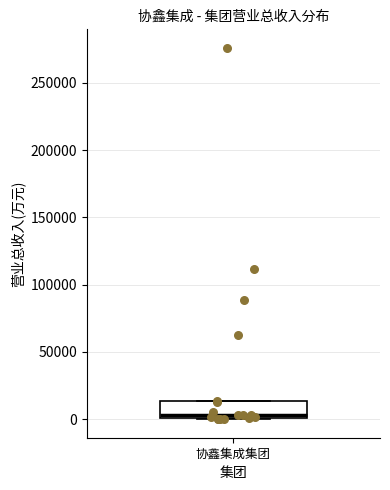

Where does the median line of the box for 协鑫集成集团 sit on the y-axis? The values are not printed on the chart, so give them approximately, as read against the axis.

5000